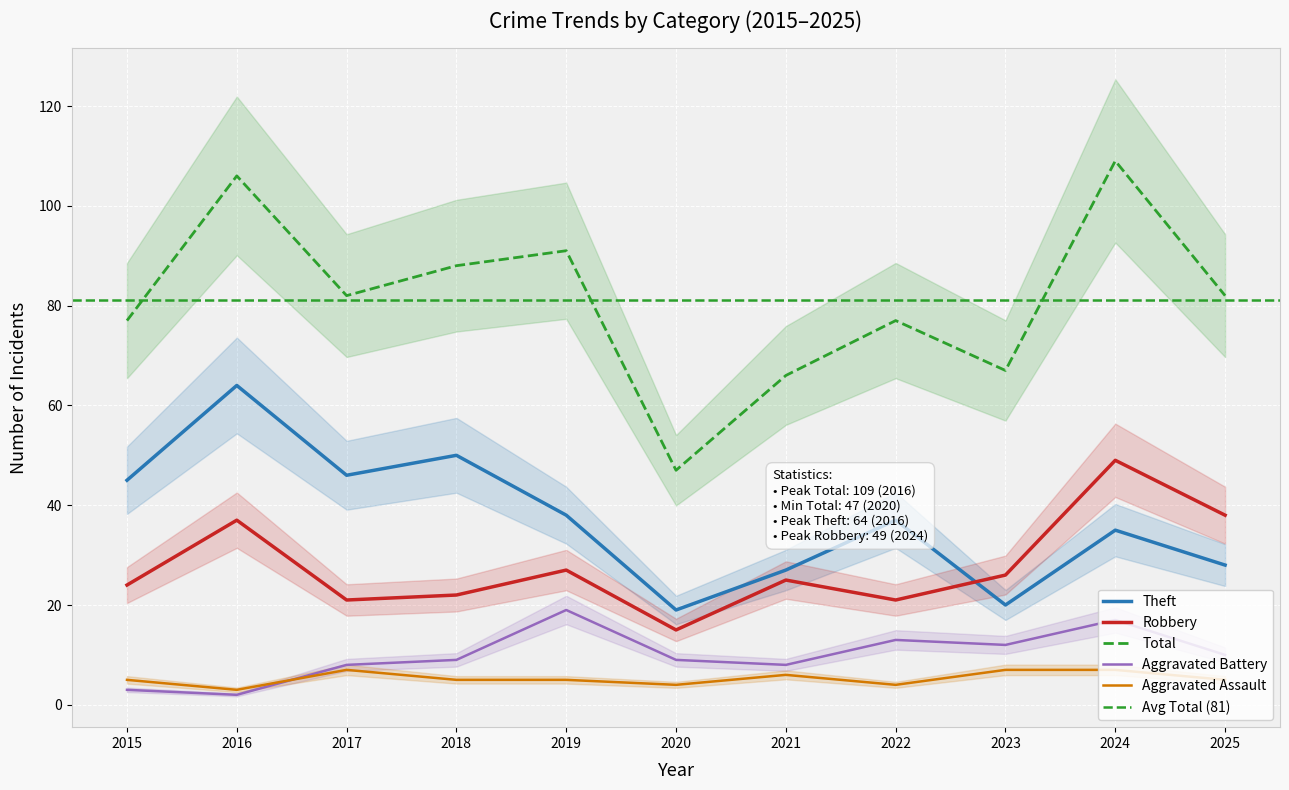

Reading right to left, list all the values displayed in this chart.

Aggravated Assault: 5	7	7	4	6	4	5	5	7	3	5
Aggravated Battery: 10	17	12	13	8	9	19	9	8	2	3
Robbery: 38	49	26	21	25	15	27	22	21	37	24
Theft: 28	35	20	37	27	19	38	50	46	64	45
Total: 82	109	67	77	66	47	91	88	82	106	77